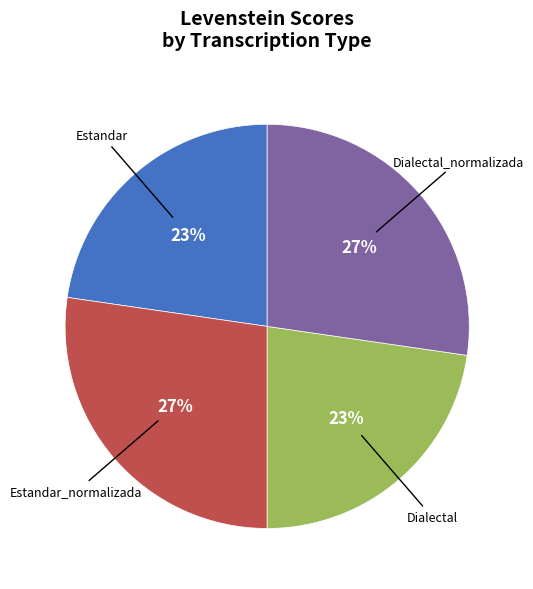

To the nearest percent, what is the average slice percentage?

25%